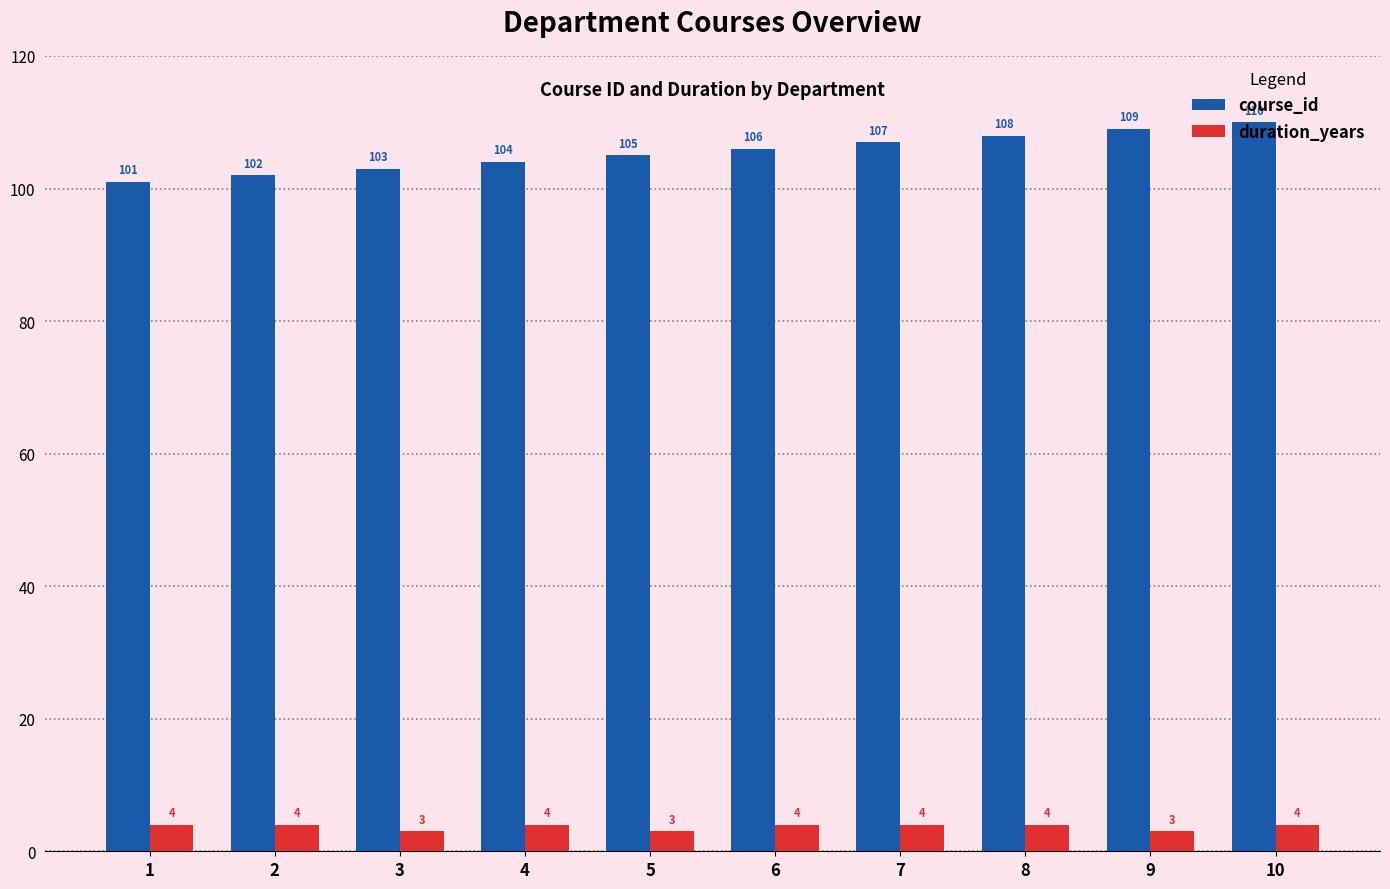

Reading left to right, extract all data points from this chart.

course_id: 1=101	2=102	3=103	4=104	5=105	6=106	7=107	8=108	9=109	10=110
duration_years: 1=4	2=4	3=3	4=4	5=3	6=4	7=4	8=4	9=3	10=4